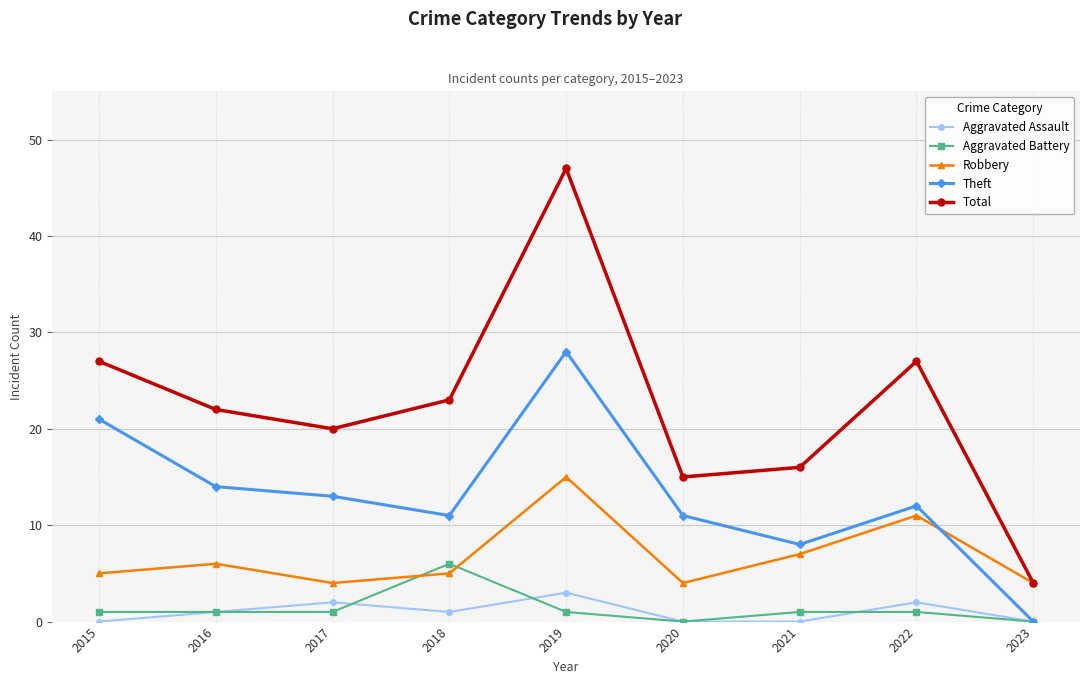

What is the minimum value for Total?

4